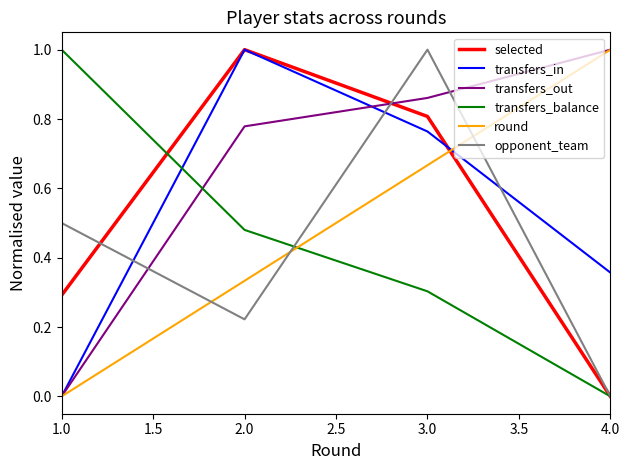

What position from the left is 3.0?

3